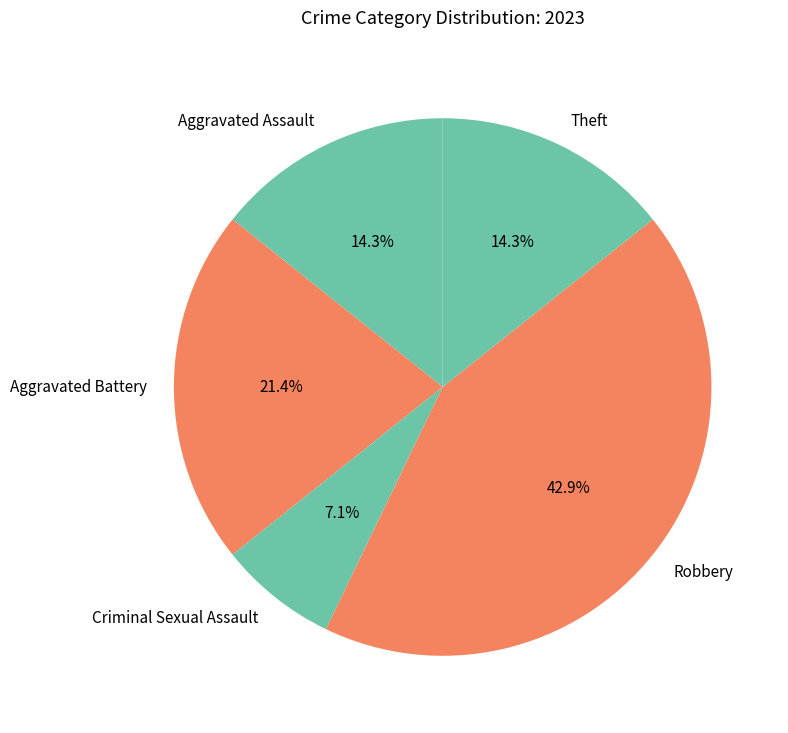

Count the number of slices in the pie.

5